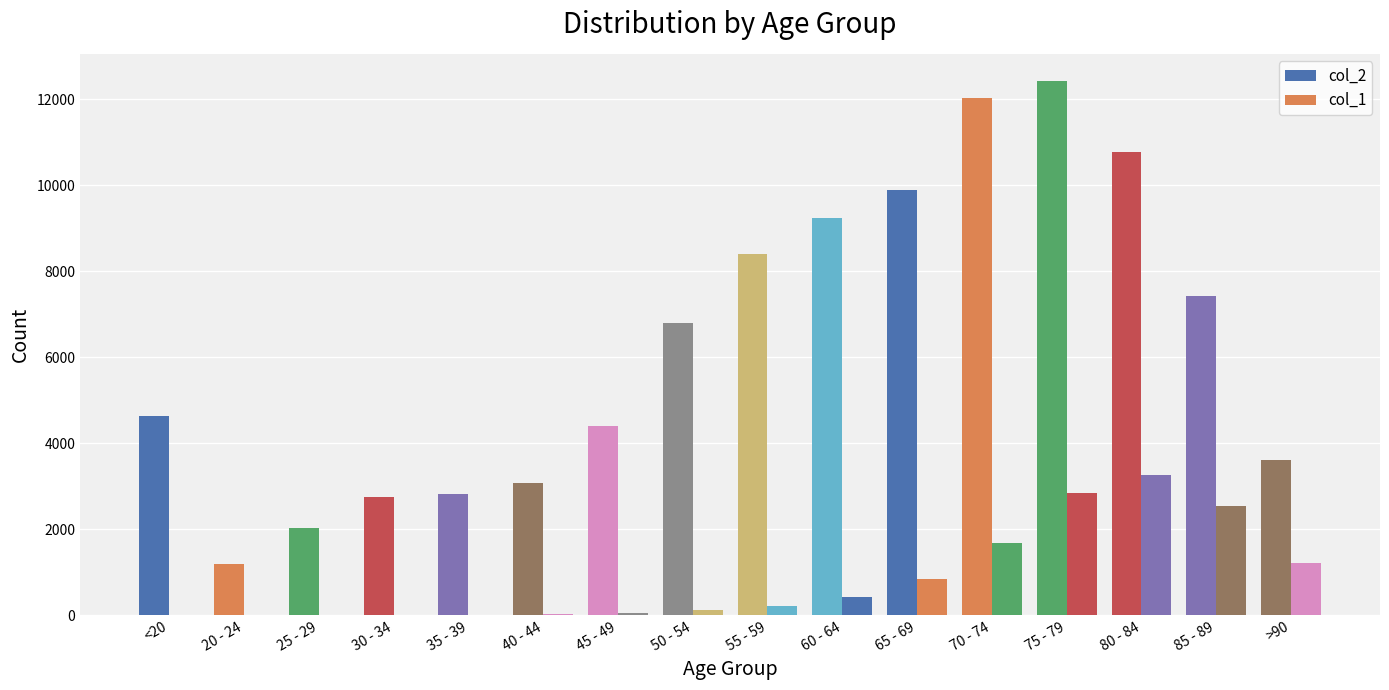

The col_1 series shows 187 at 50 - 54. True or false?

False